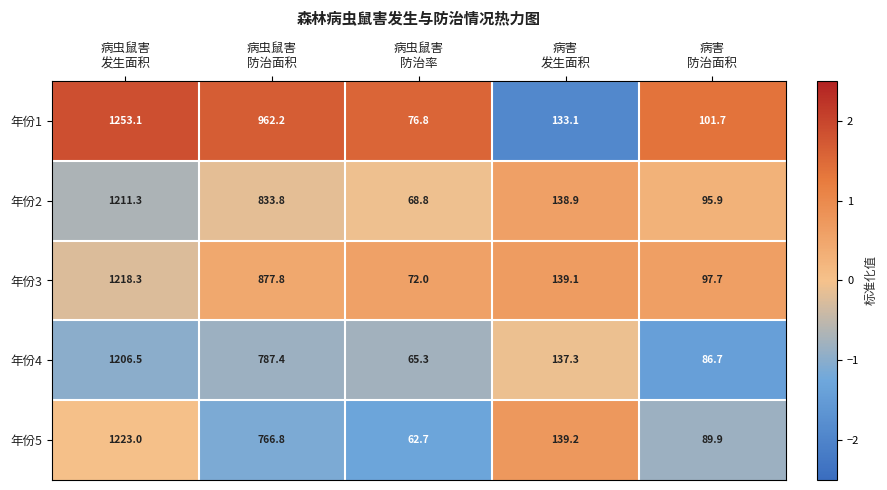

Which series has the largest total across all categories?

年份1